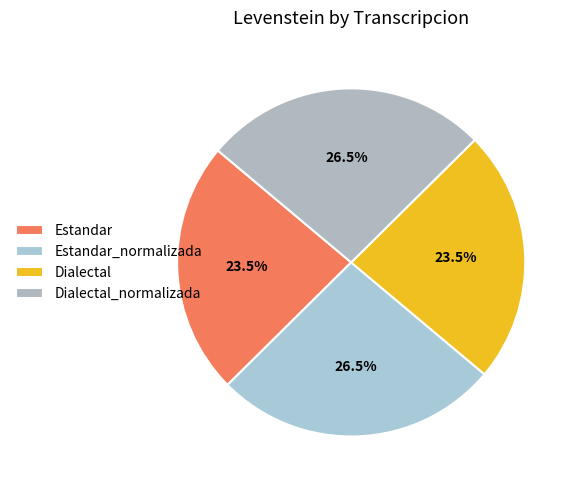

Rank the categories by value from lowest to highest.

Estandar, Dialectal, Estandar_normalizada, Dialectal_normalizada